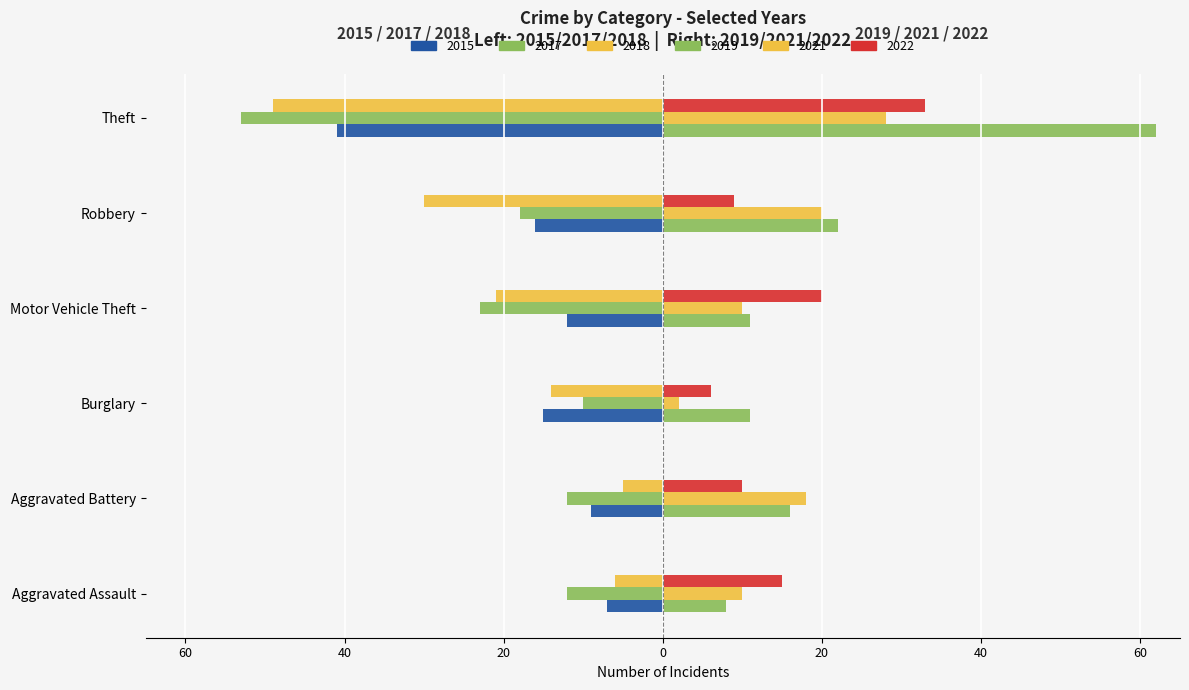

Count the number of categories in the chart.

6